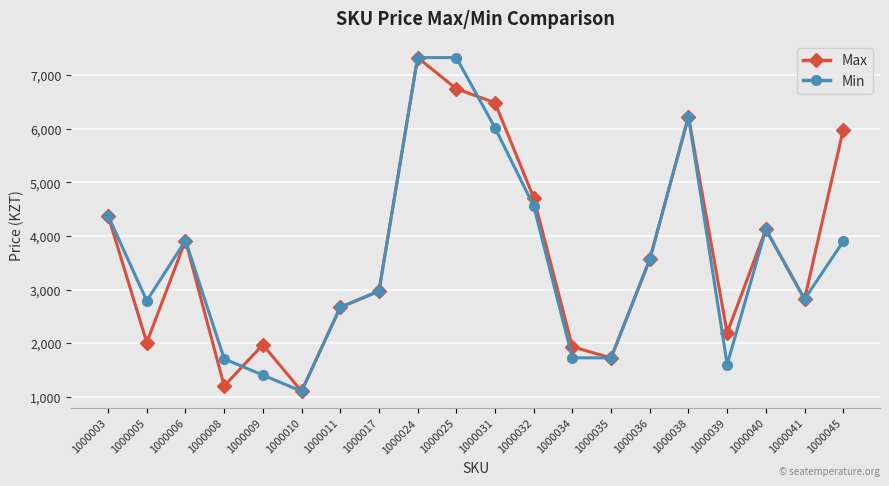

How many values in the Min series are below 3564?

10